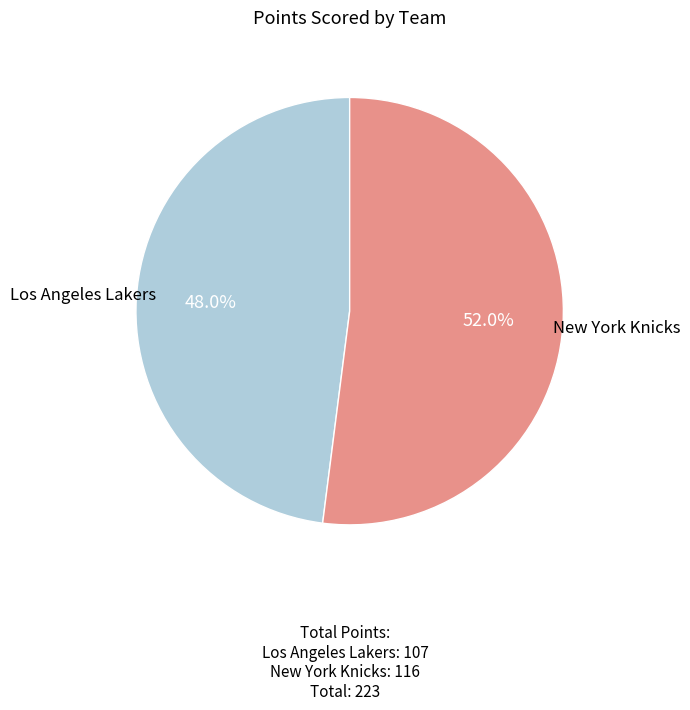

Is there a majority slice in this chart?

Yes